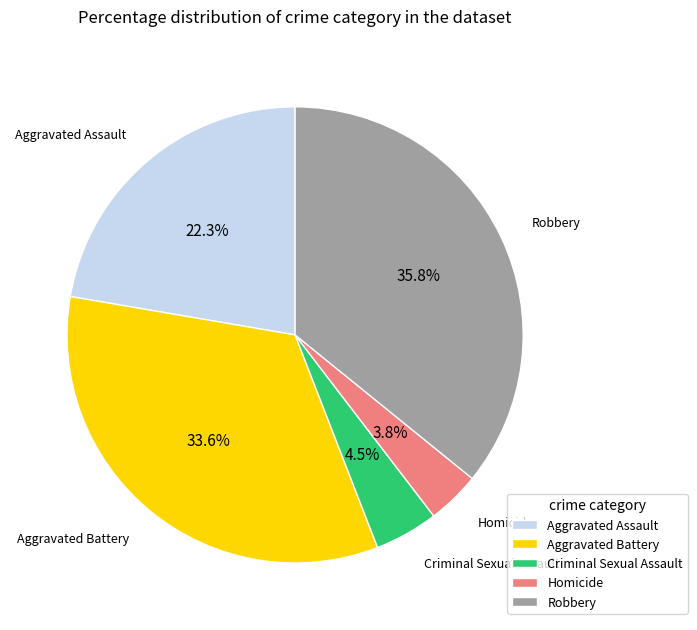

How much of the chart is everything except Homicide?

96.2%